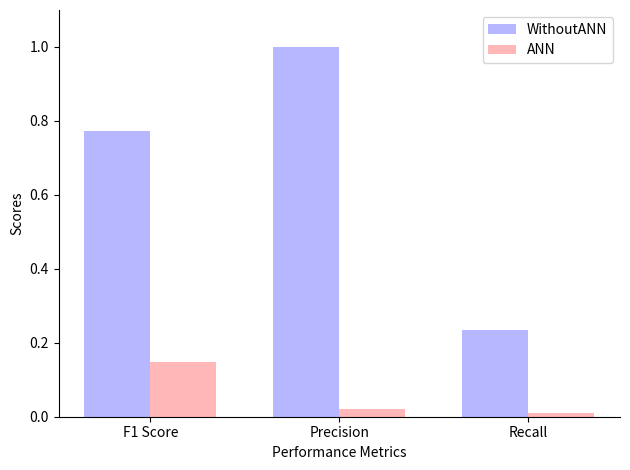

What is the sum of all WithoutANN values?

2.0